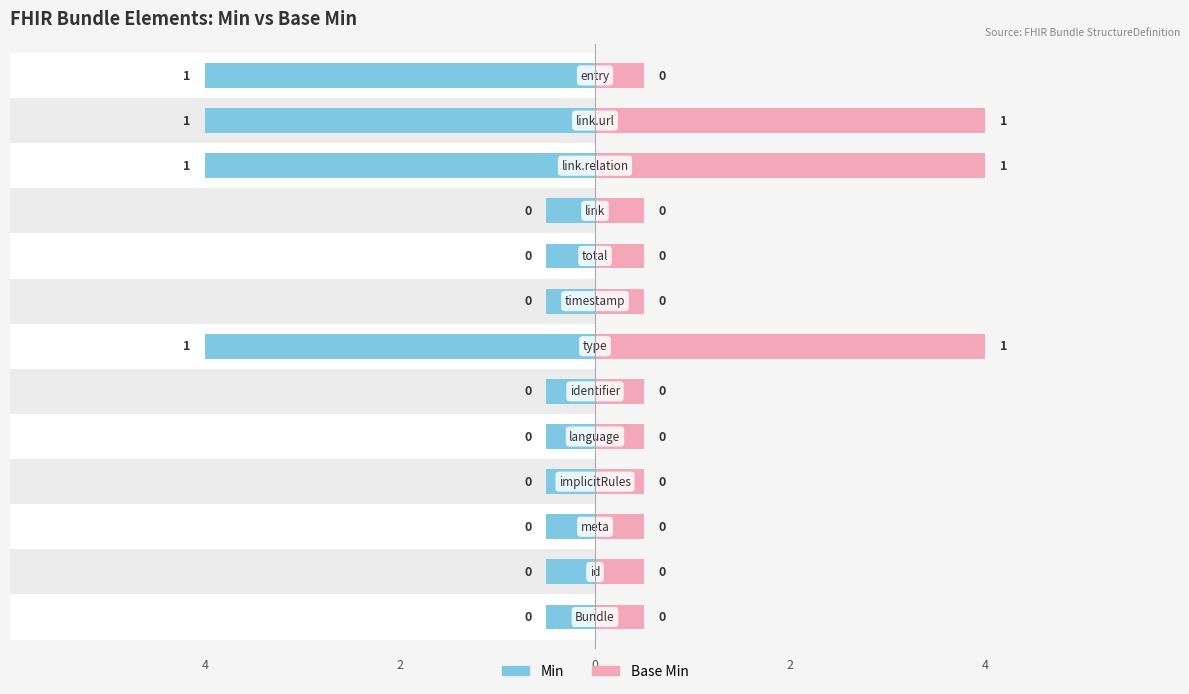

The Base Min series shows 0 at Bundle.link.url. True or false?

False